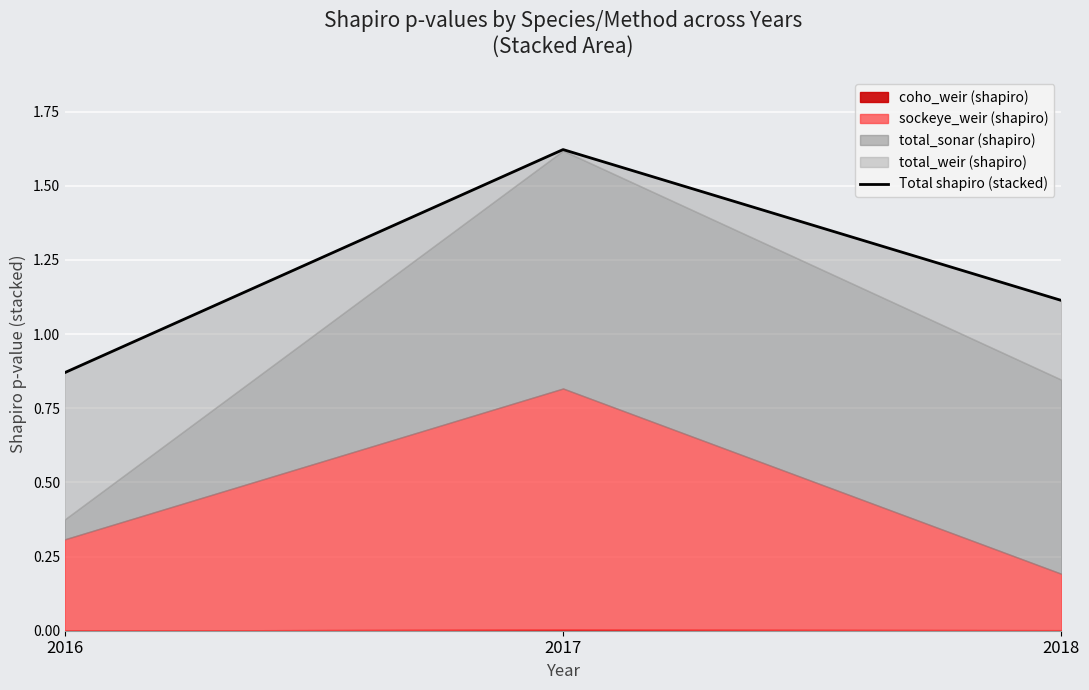

At which label does the data first exceed 1?

2017